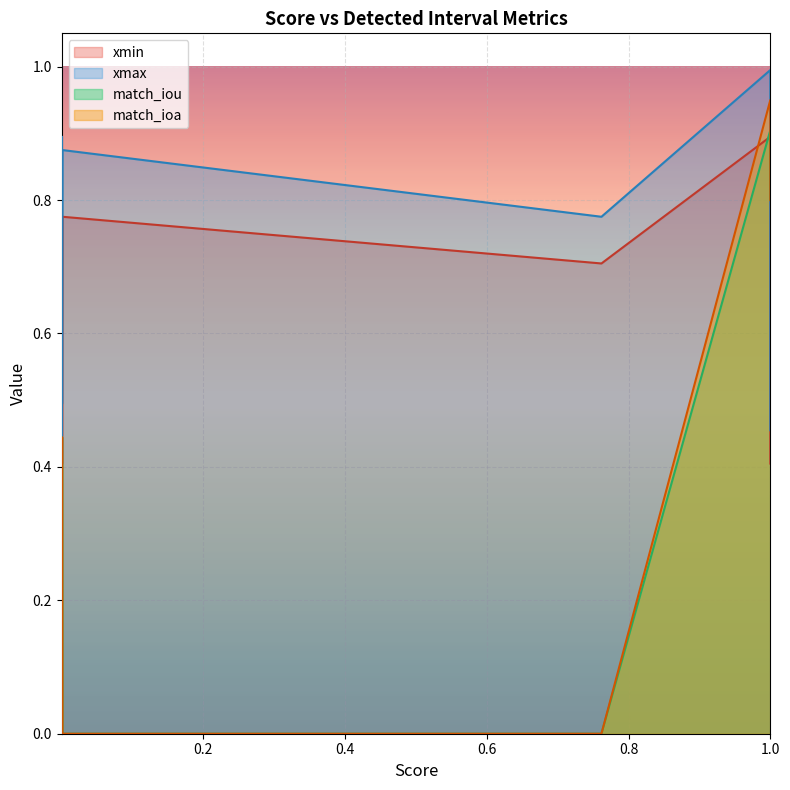

Which series has the widest spread of values?

match_ioa